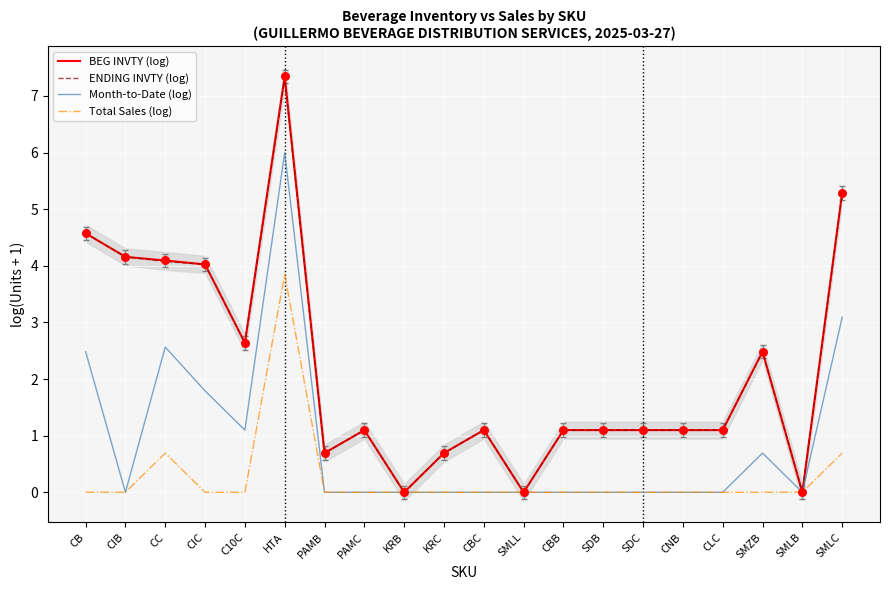

Is the value of ENDING INVTY (log) at CIB greater than the value of Month-to-Date (log) at SMLC?

Yes